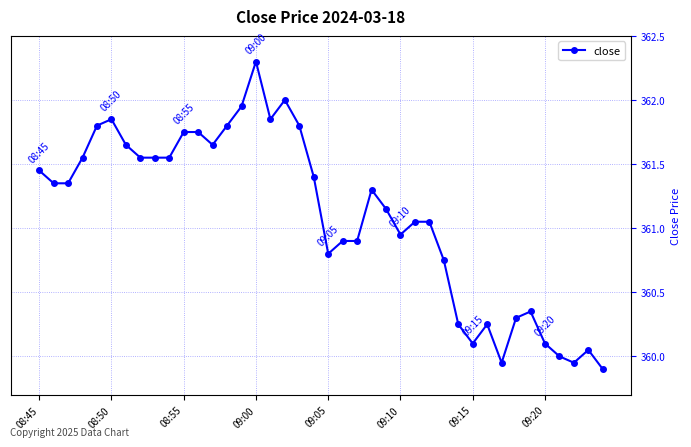

What is the difference between the second highest and minimum values?

2.1